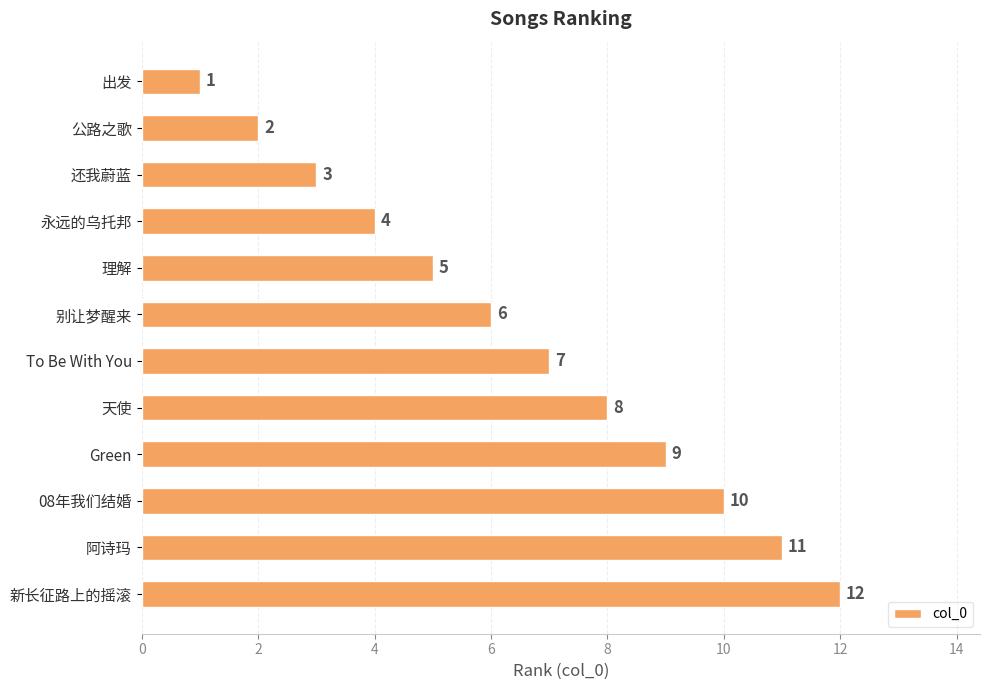

What is the smallest value displayed?

1